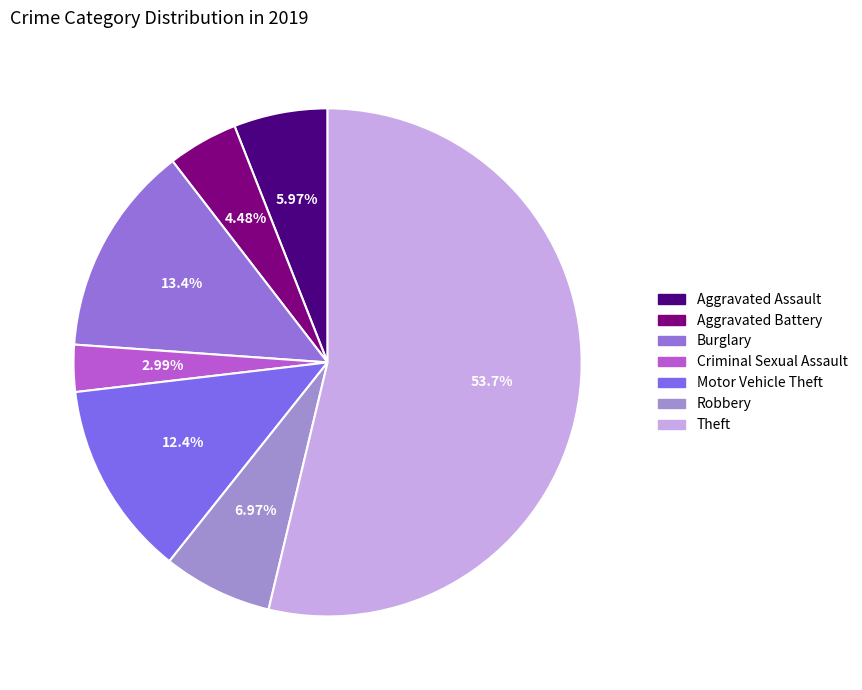

Which category has the biggest portion of the pie?

Theft